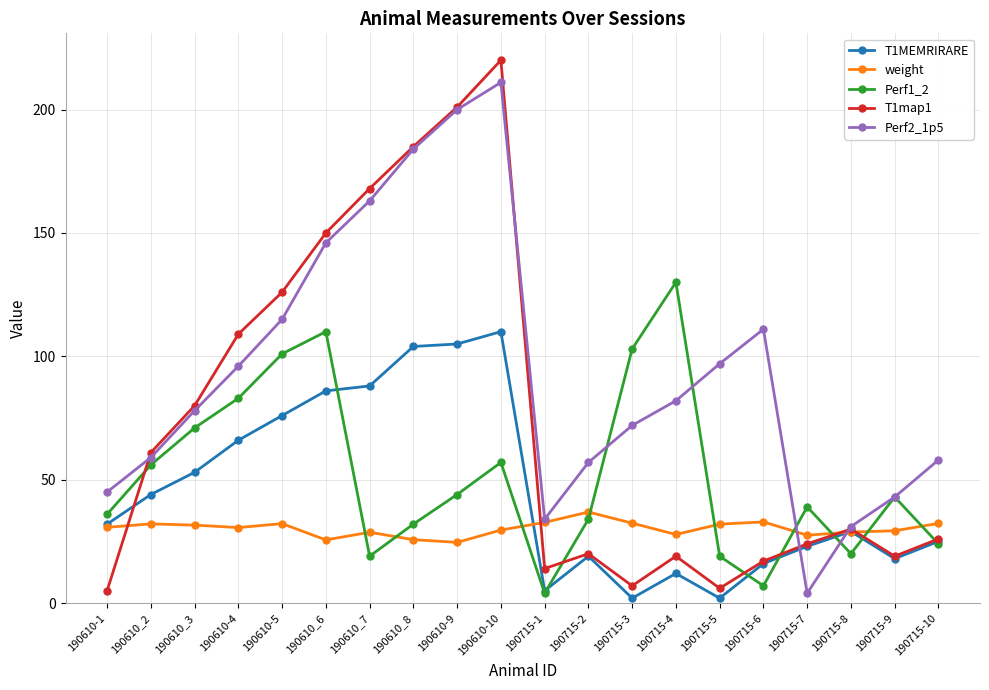

How many lines are shown in the chart?

5